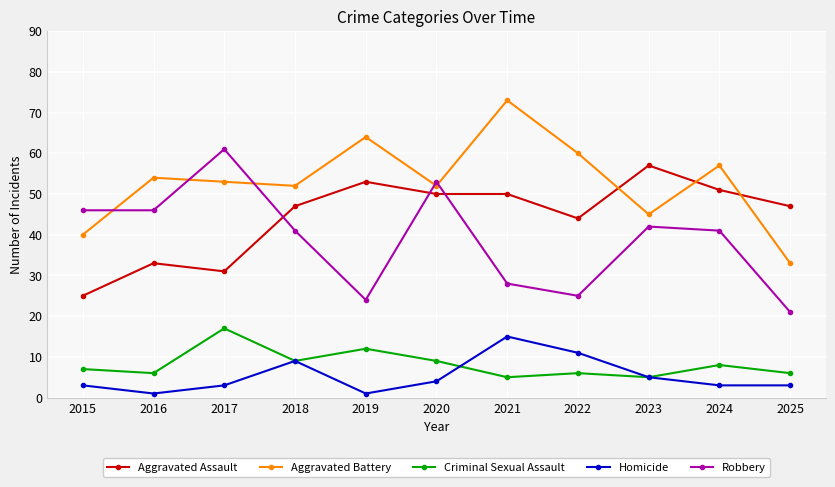

Reading left to right, transcribe all the data shown in this chart.

Aggravated Assault: 2015=25	2016=33	2017=31	2018=47	2019=53	2020=50	2021=50	2022=44	2023=57	2024=51	2025=47
Aggravated Battery: 2015=40	2016=54	2017=53	2018=52	2019=64	2020=52	2021=73	2022=60	2023=45	2024=57	2025=33
Criminal Sexual Assault: 2015=7	2016=6	2017=17	2018=9	2019=12	2020=9	2021=5	2022=6	2023=5	2024=8	2025=6
Homicide: 2015=3	2016=1	2017=3	2018=9	2019=1	2020=4	2021=15	2022=11	2023=5	2024=3	2025=3
Robbery: 2015=46	2016=46	2017=61	2018=41	2019=24	2020=53	2021=28	2022=25	2023=42	2024=41	2025=21